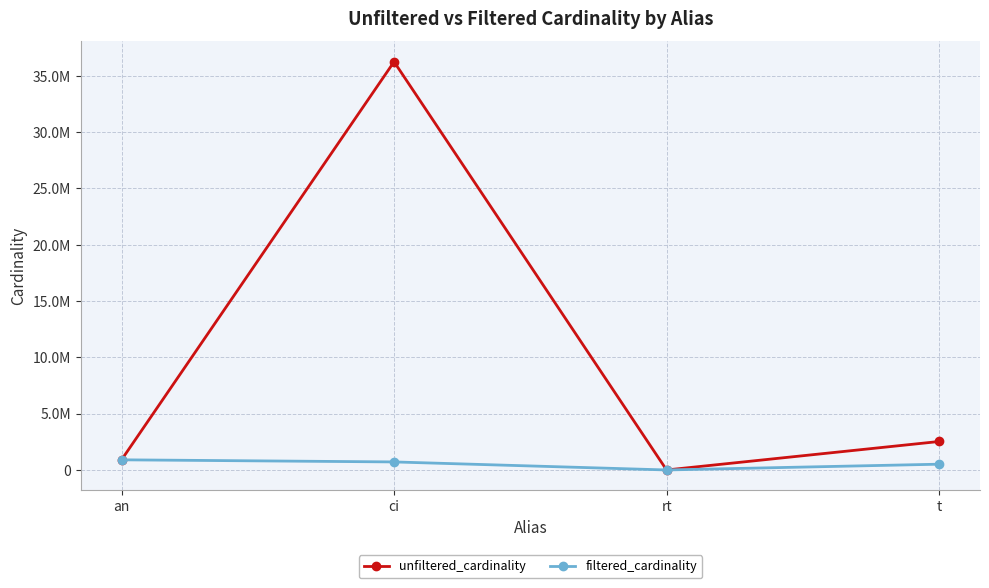

True or false: filtered_cardinality and unfiltered_cardinality cross at least once.

False